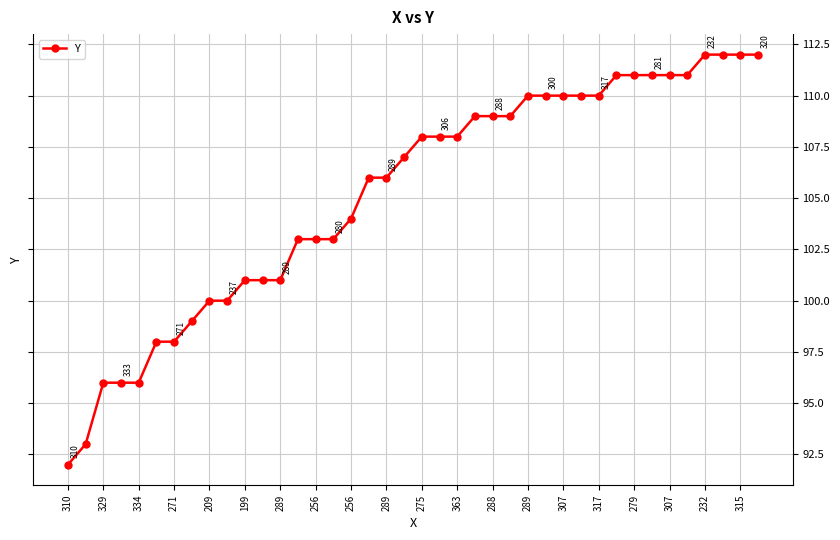

What is the smallest value displayed?

92